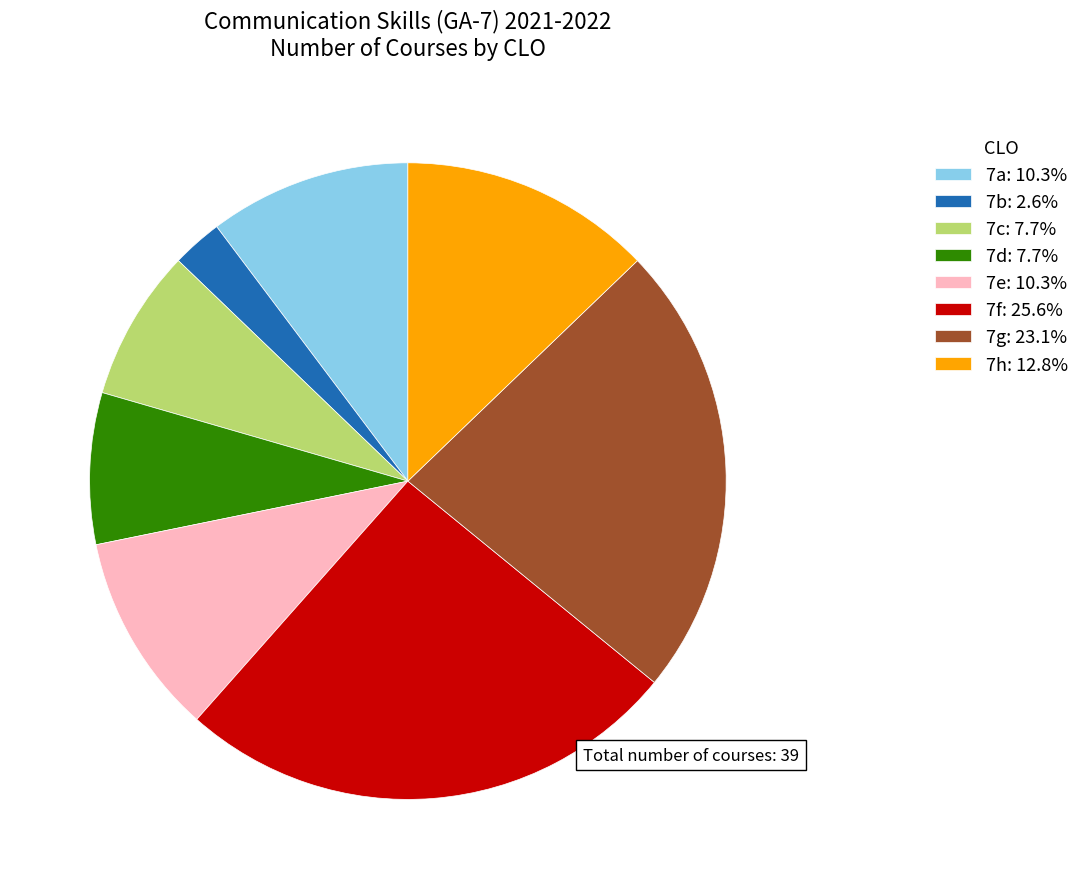

Combined, do 7h: 12.8% and 7b: 2.6% account for over 50%?

No